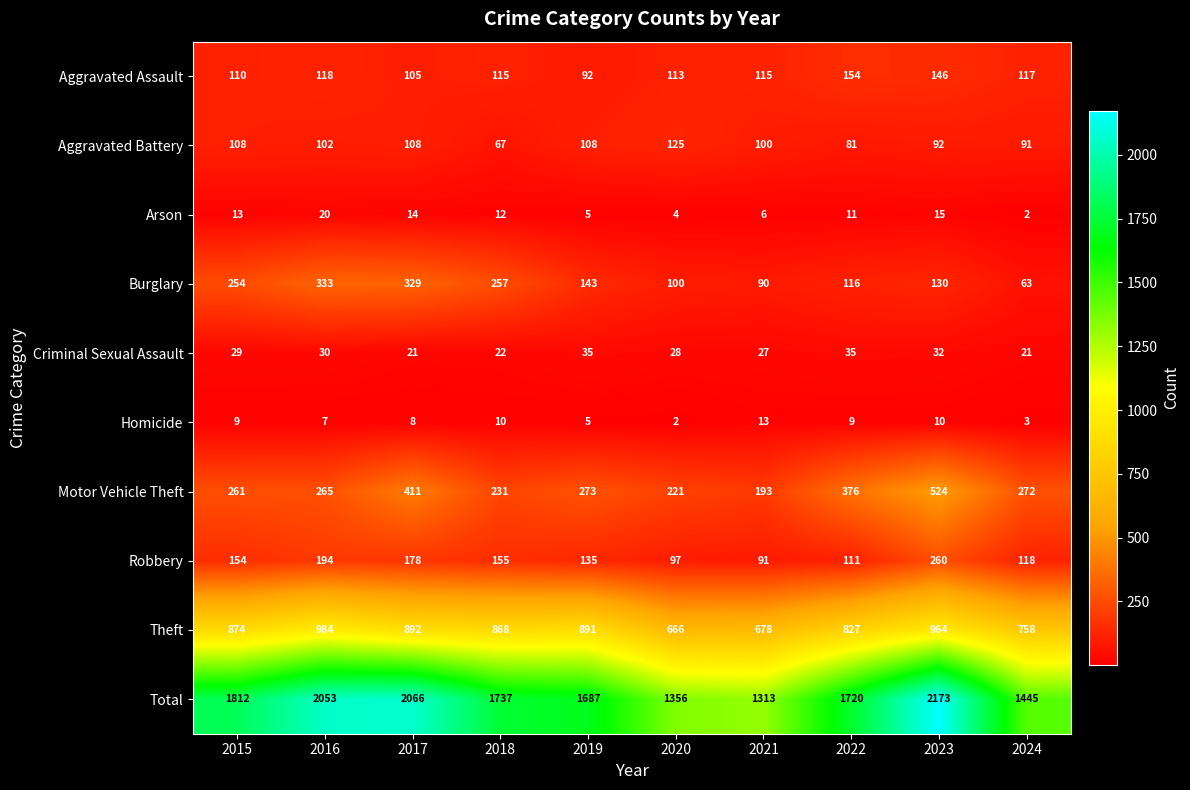

At which label is Arson closest to 11?

2022